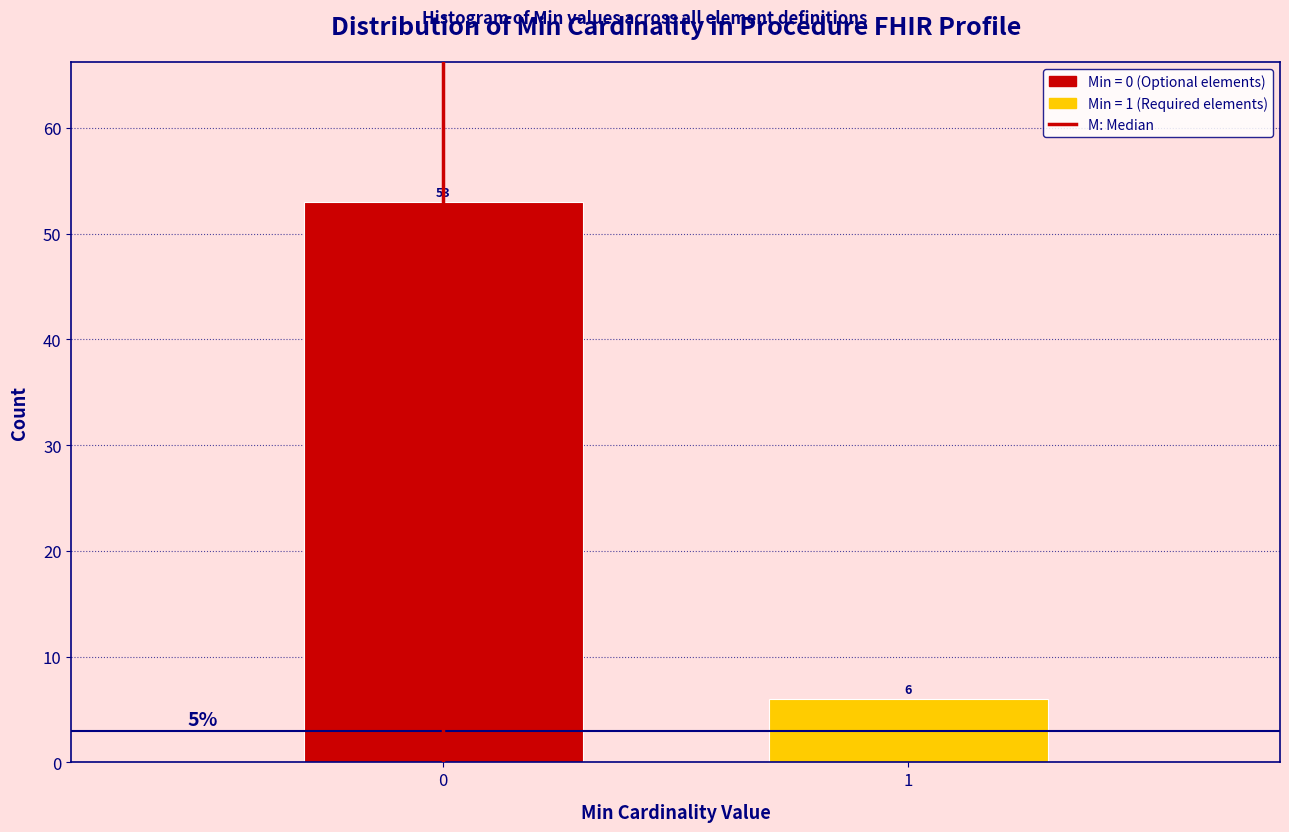

Reading left to right, what are all the values shown in this chart?

53	6